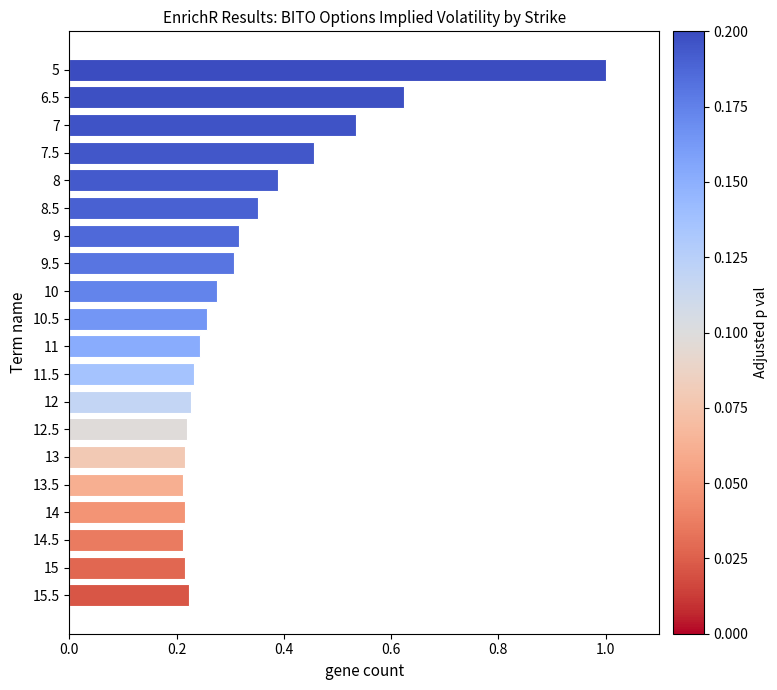

What is the maximum value shown in the chart?

1.0